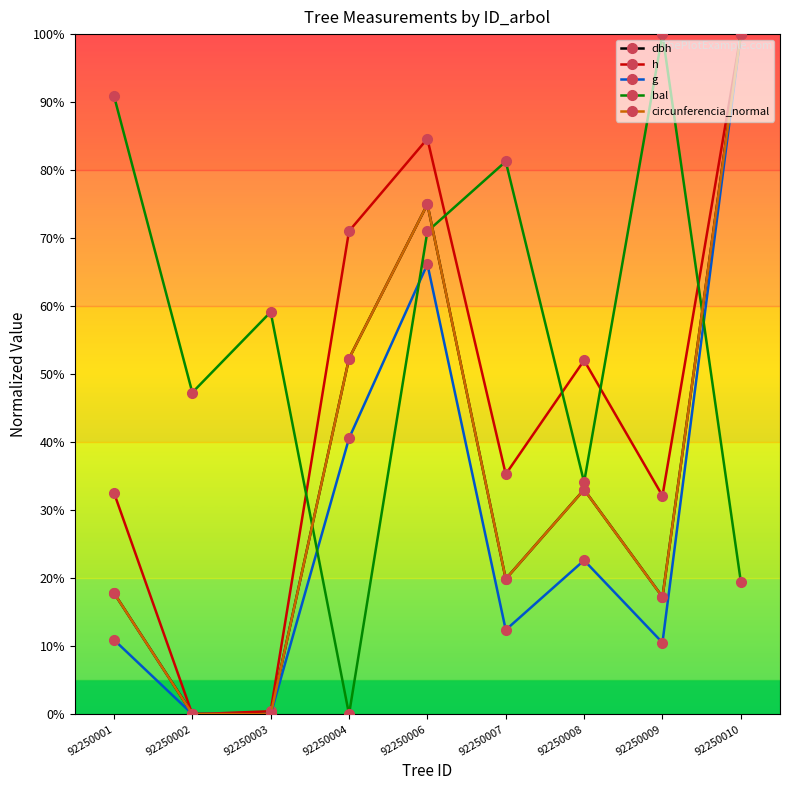

Which category has the highest value in the dbh series?

92250010